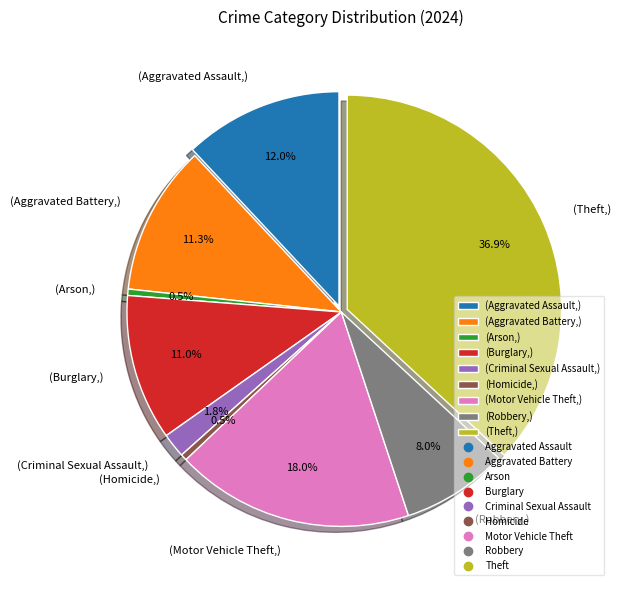

Count the number of slices in the pie.

9